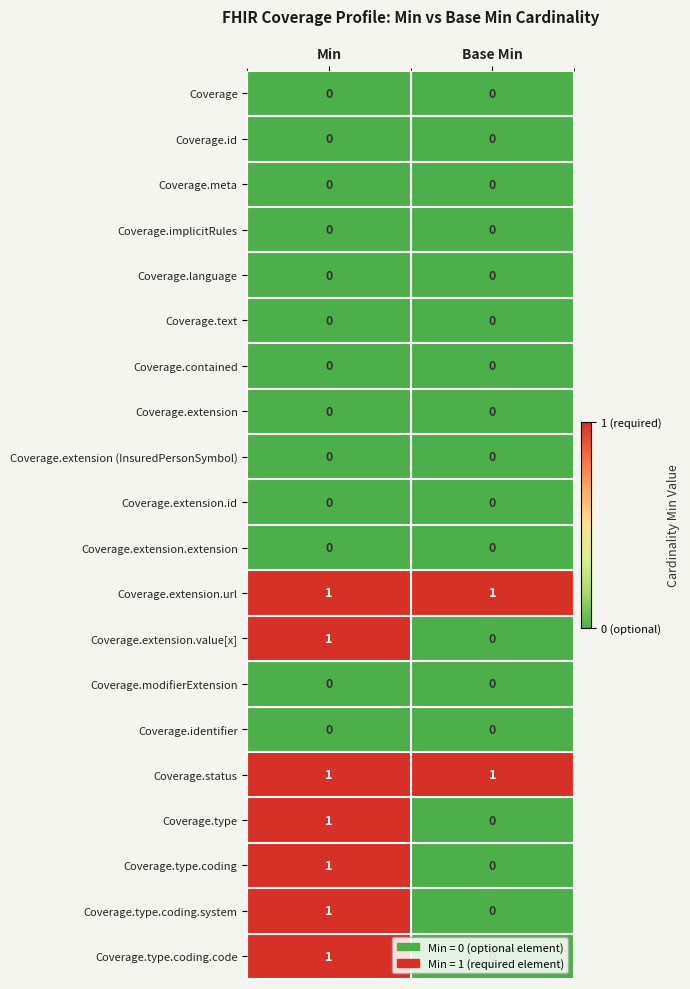

Rank the categories by Coverage.type.coding.code value from lowest to highest.

Base Min, Min